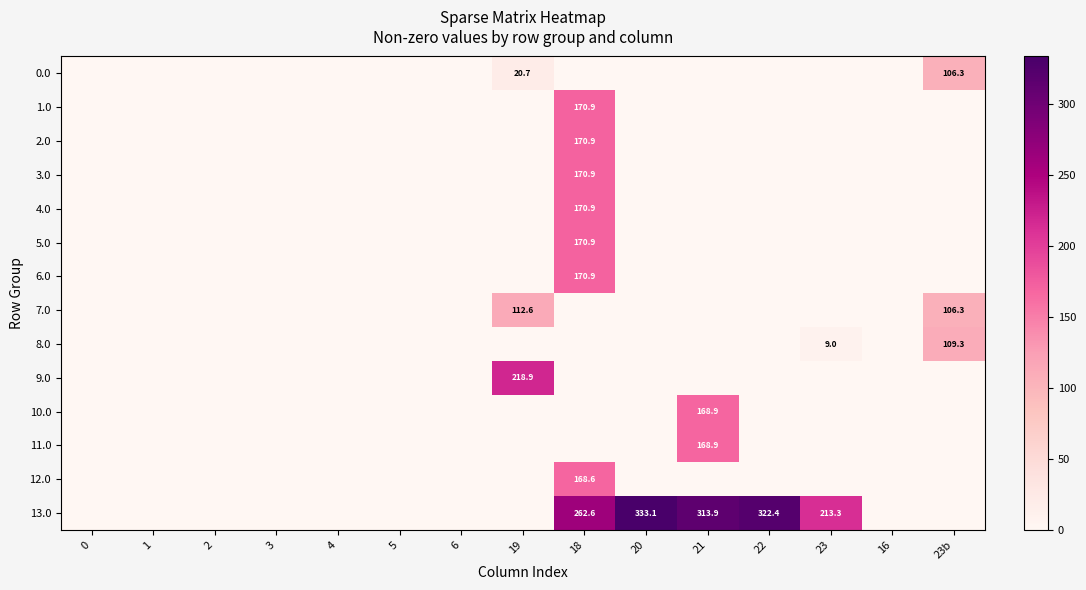

Which series has the widest spread of values?

13.0